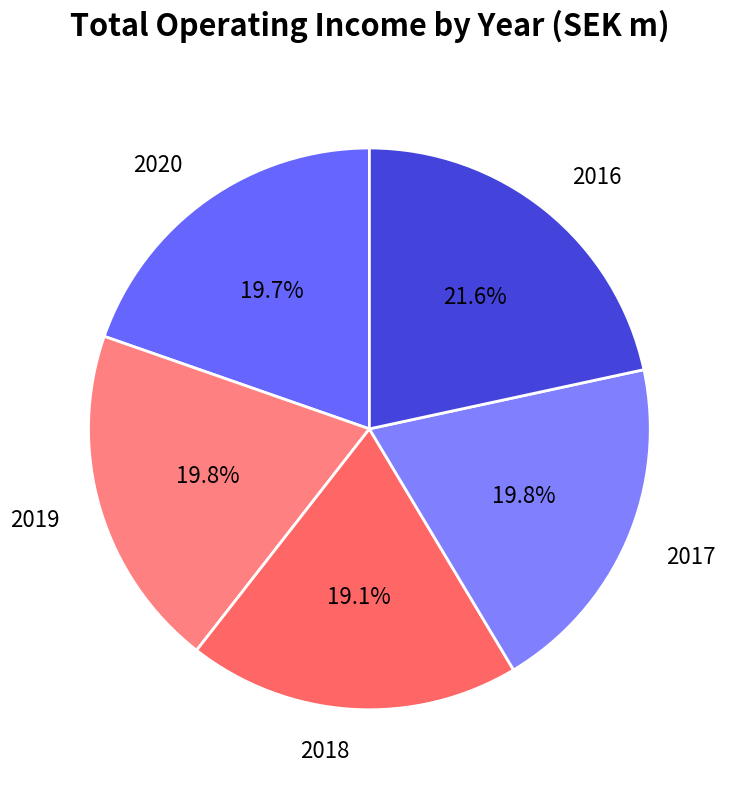

What is the ratio of the value at 2016 to the value at 2019?

1.1